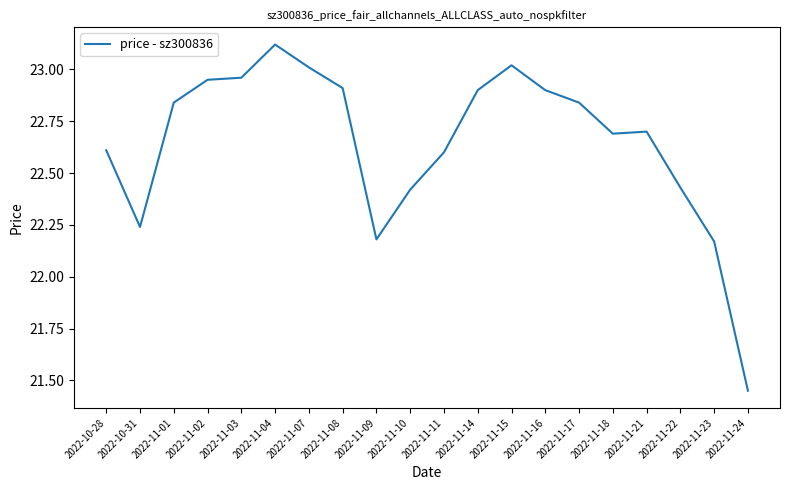

At which category does the chart reach its minimum across all series?

2022-11-24